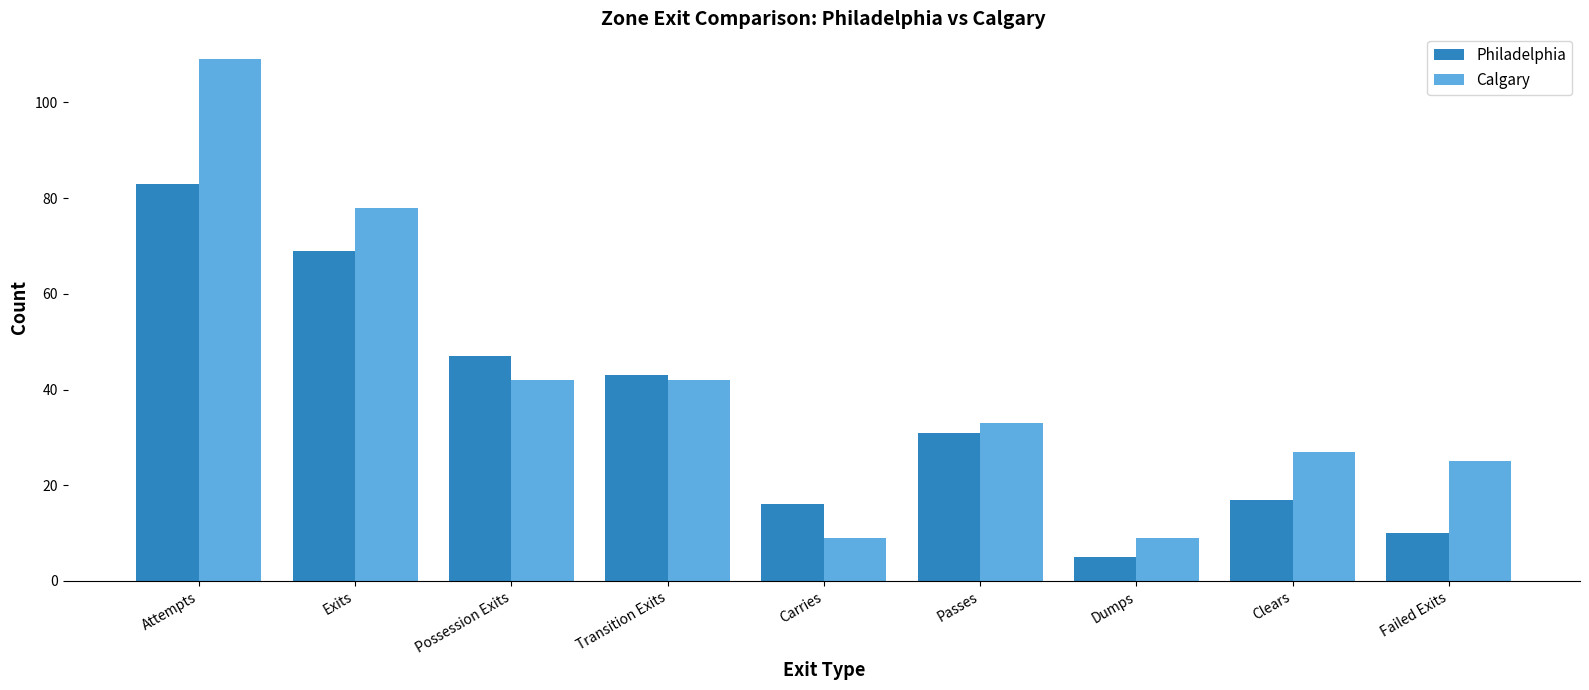

Is it true that Philadelphia equals 83 at Attempts?

True